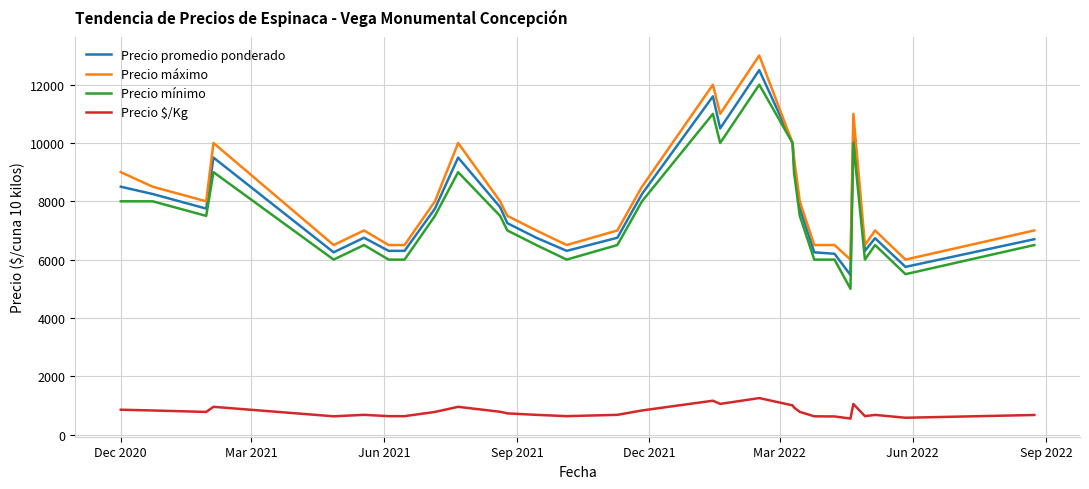

What are all the series names shown in the legend?

Precio promedio ponderado, Precio máximo, Precio mínimo, Precio $/Kg